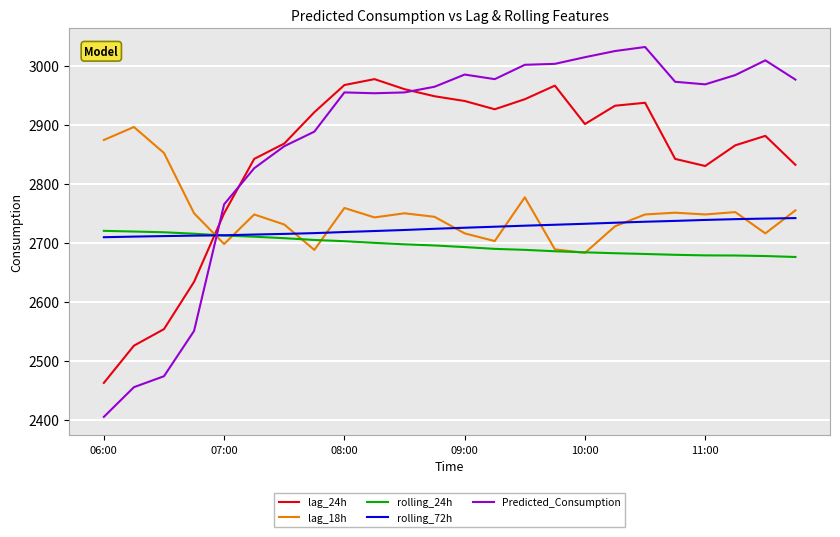

Which series has the largest total across all categories?

Predicted_Consumption